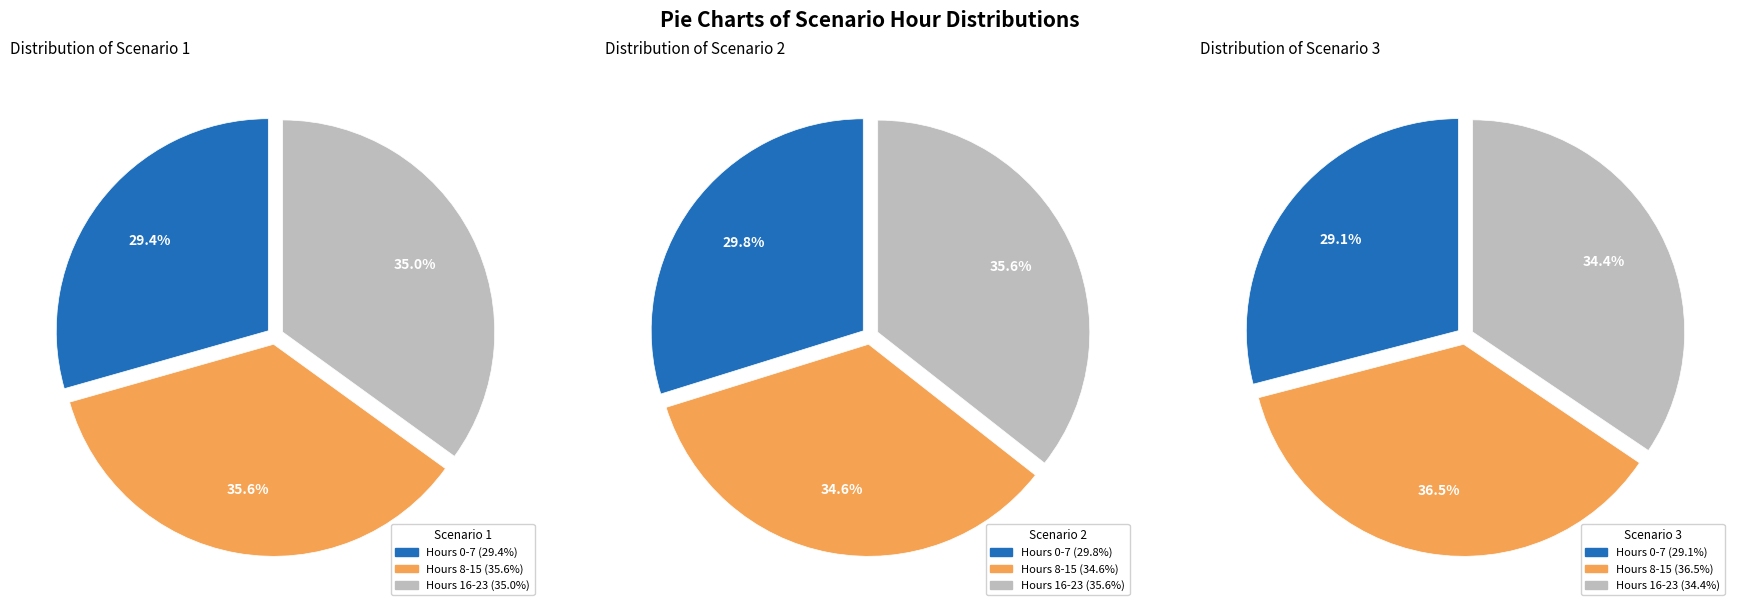

Does any single category account for the majority?

No